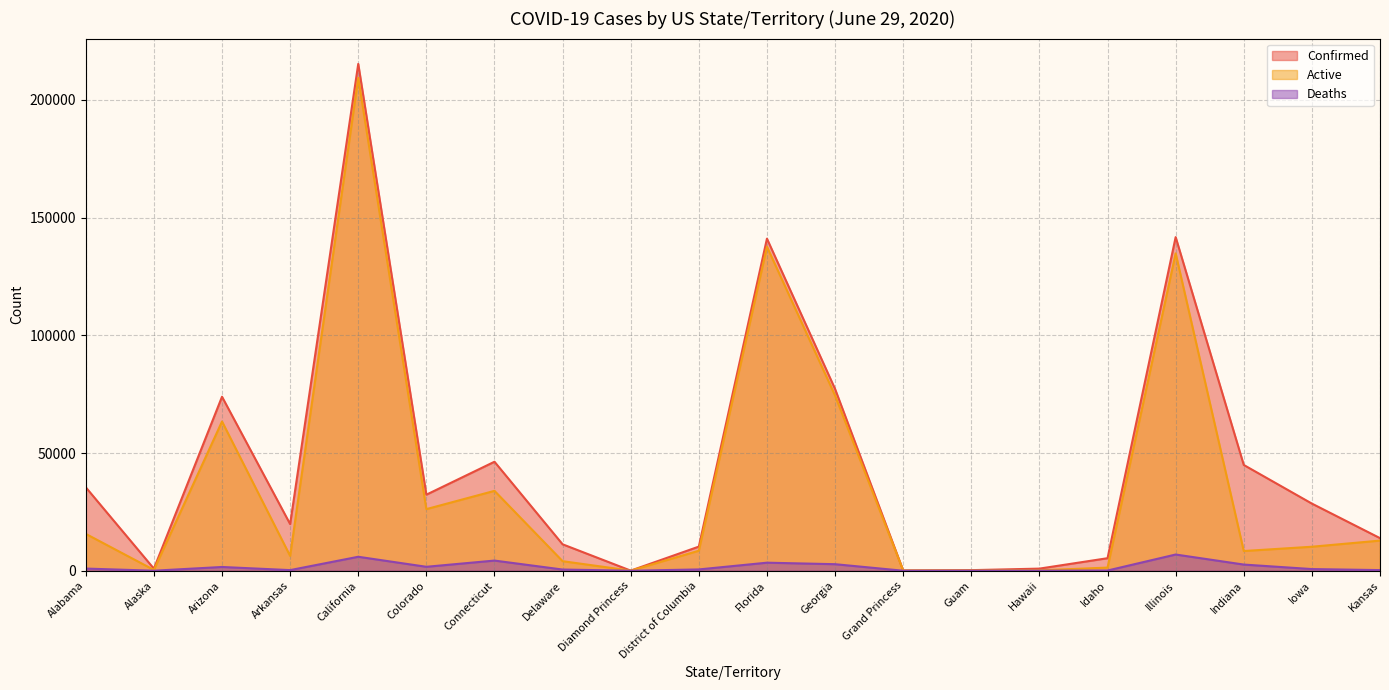

Between Arizona and Alaska, which is larger?

Arizona